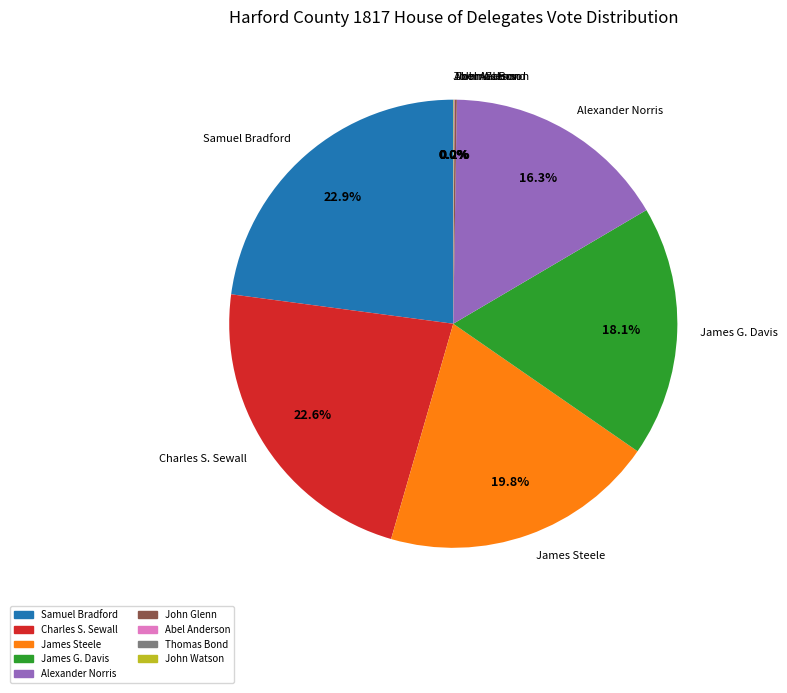

Combined, do James G. Davis and Samuel Bradford account for over 50%?

No